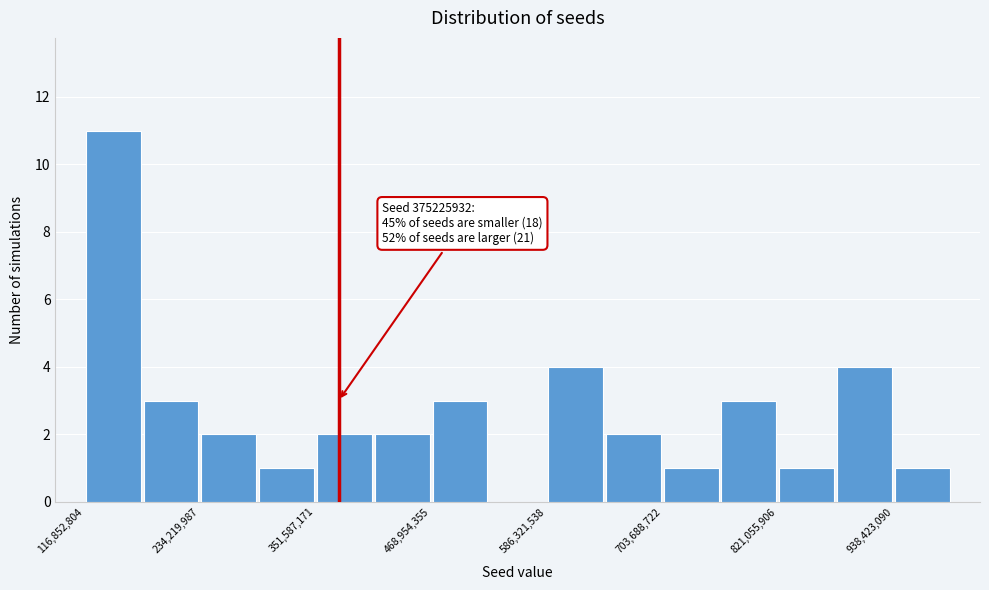

Around what value on the x-axis is the tallest bar? Give the approximate position of its centre, as read against the axis.

140000000